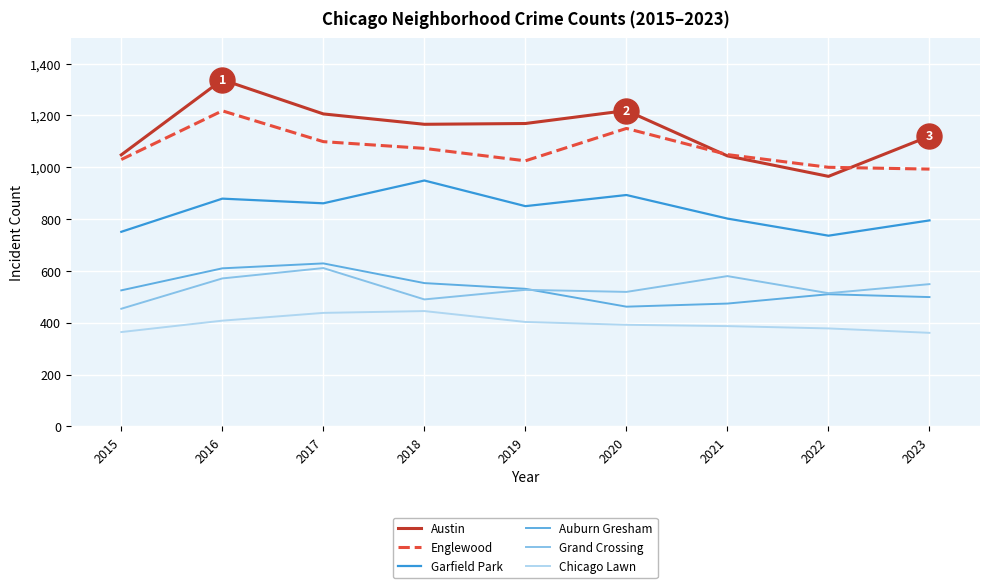

What is the sum of all Englewood values?

9637